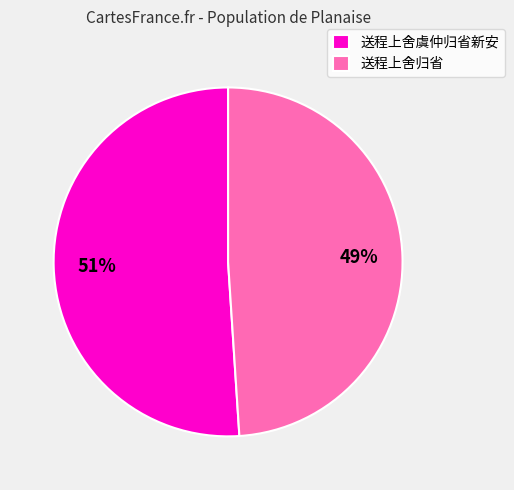

Which slice is the largest?

送程上舍虞仲归省新安